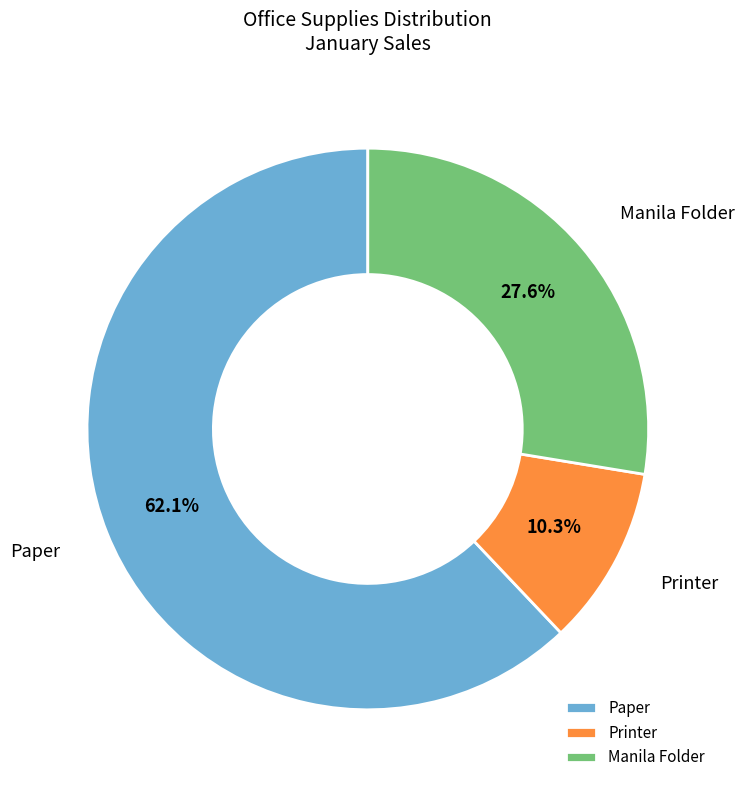

To the nearest percent, what is the difference between the Paper and Manila Folder slice percentages?

34%